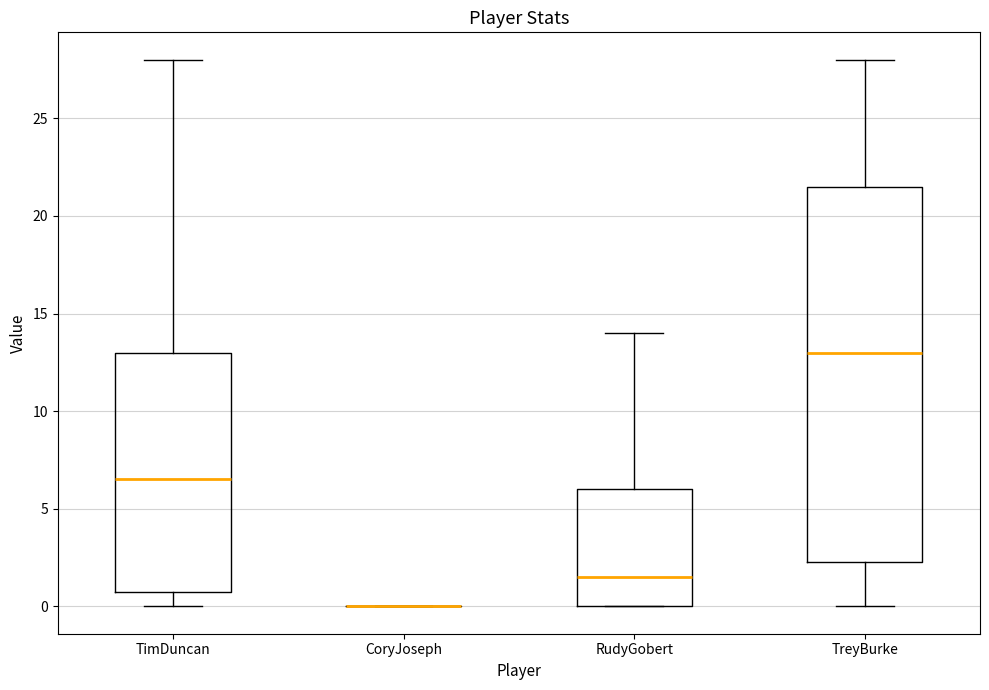

Reading left to right, read every box against the y-axis: the position of its median line, the range the box covers, and the ends of its whiskers. The values are not printed on the chart, so give them approximately, as read against the axis.

TimDuncan: median 6.5, box 1.0 to 13.0, whiskers 0.0 to 28.0
CoryJoseph: box collapsed to a line at 0.0, whiskers 0.0 to 0.0
RudyGobert: median 1.5, box 0.0 to 6.0, whiskers 0.0 to 14.0
TreyBurke: median 13.0, box 2.5 to 21.5, whiskers 0.0 to 28.0